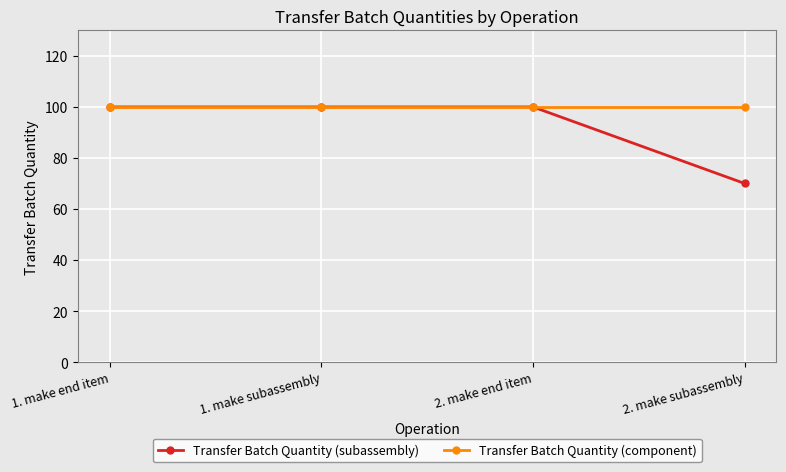

The value of Transfer Batch Quantity (subassembly) at 1. make end item is 141. True or false?

False